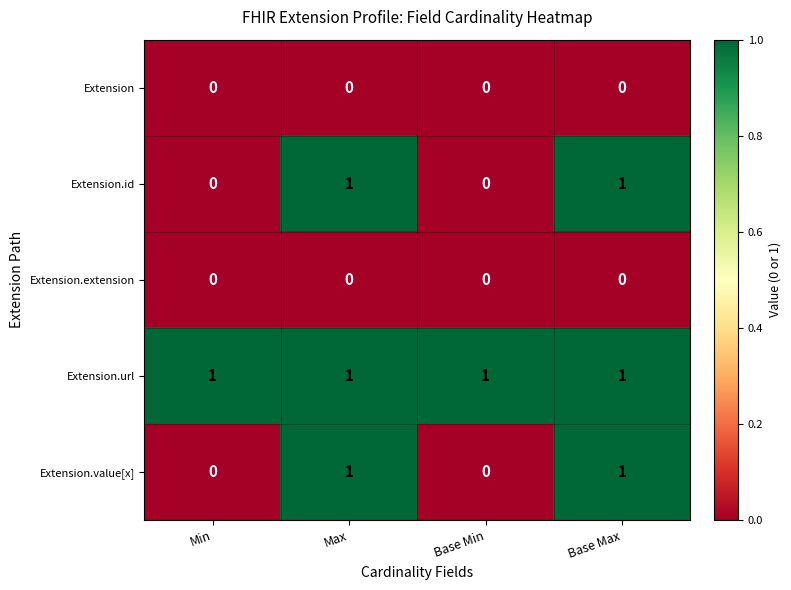

How many data points does each series have?

4